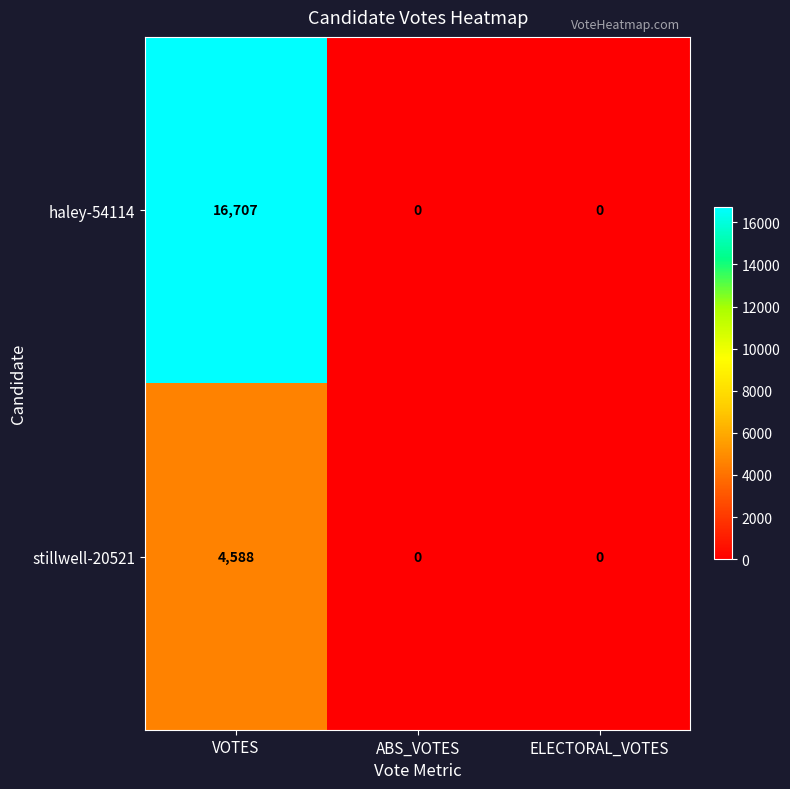

The stillwell-20521 series shows -3041 at ABS_VOTES. True or false?

False